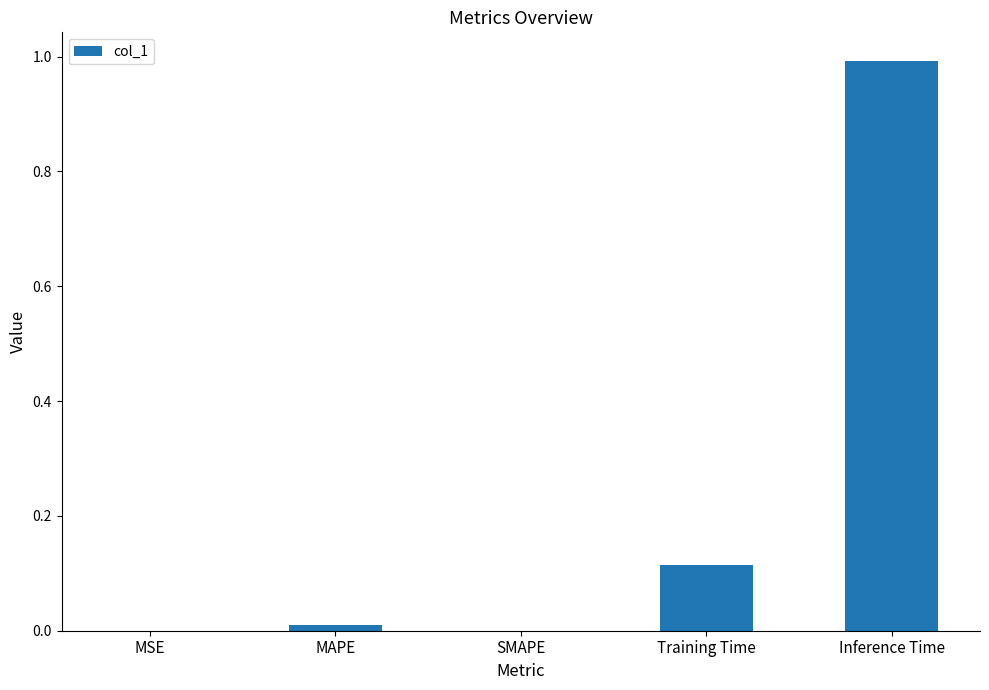

At which category does the chart reach its peak across all series?

Inference Time